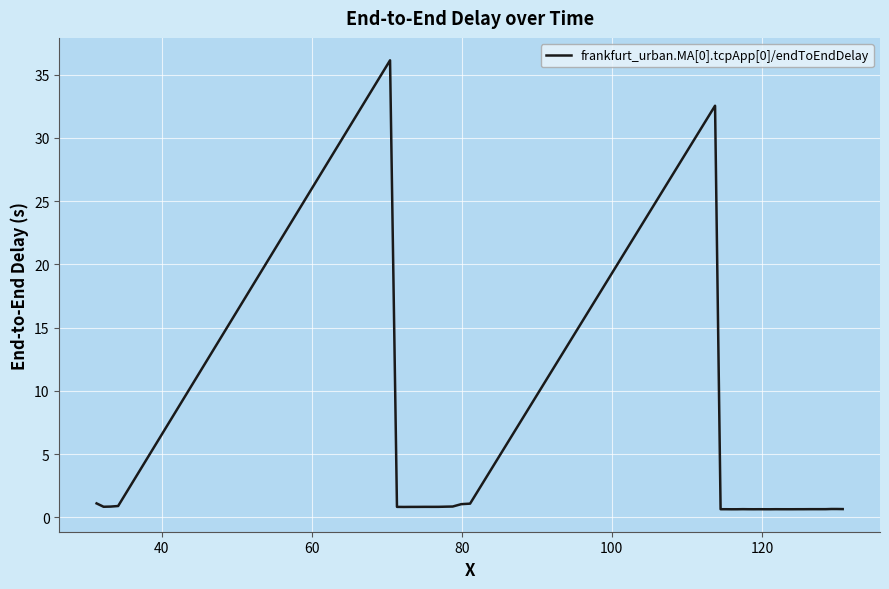

How many lines are shown in the chart?

1